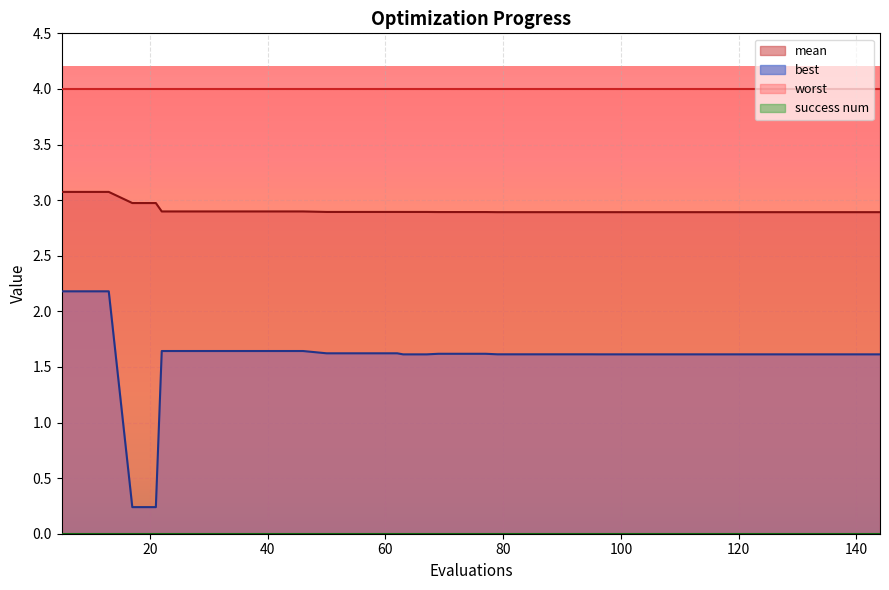

Reading left to right, extract all data points from this chart.

mean: 5=3.1	9=3.1	13=3.1	17=3.0	21=3.0	22=2.9	26=2.9	30=2.9	34=2.9	38=2.9	42=2.9	46=2.9	50=2.9	54=2.9	58=2.9	62=2.9	63=2.9	67=2.9	69=2.9	73=2.9	77=2.9	79=2.9	83=2.9	87=2.9	91=2.9	95=2.9	96=2.9	100=2.9	104=2.9	108=2.9	112=2.9	116=2.9	119=2.9	123=2.9	127=2.9	128=2.9	132=2.9	136=2.9	140=2.9	144=2.9
best: 5=2.2	9=2.2	13=2.2	17=0.2	21=0.2	22=1.6	26=1.6	30=1.6	34=1.6	38=1.6	42=1.6	46=1.6	50=1.6	54=1.6	58=1.6	62=1.6	63=1.6	67=1.6	69=1.6	73=1.6	77=1.6	79=1.6	83=1.6	87=1.6	91=1.6	95=1.6	96=1.6	100=1.6	104=1.6	108=1.6	112=1.6	116=1.6	119=1.6	123=1.6	127=1.6	128=1.6	132=1.6	136=1.6	140=1.6	144=1.6